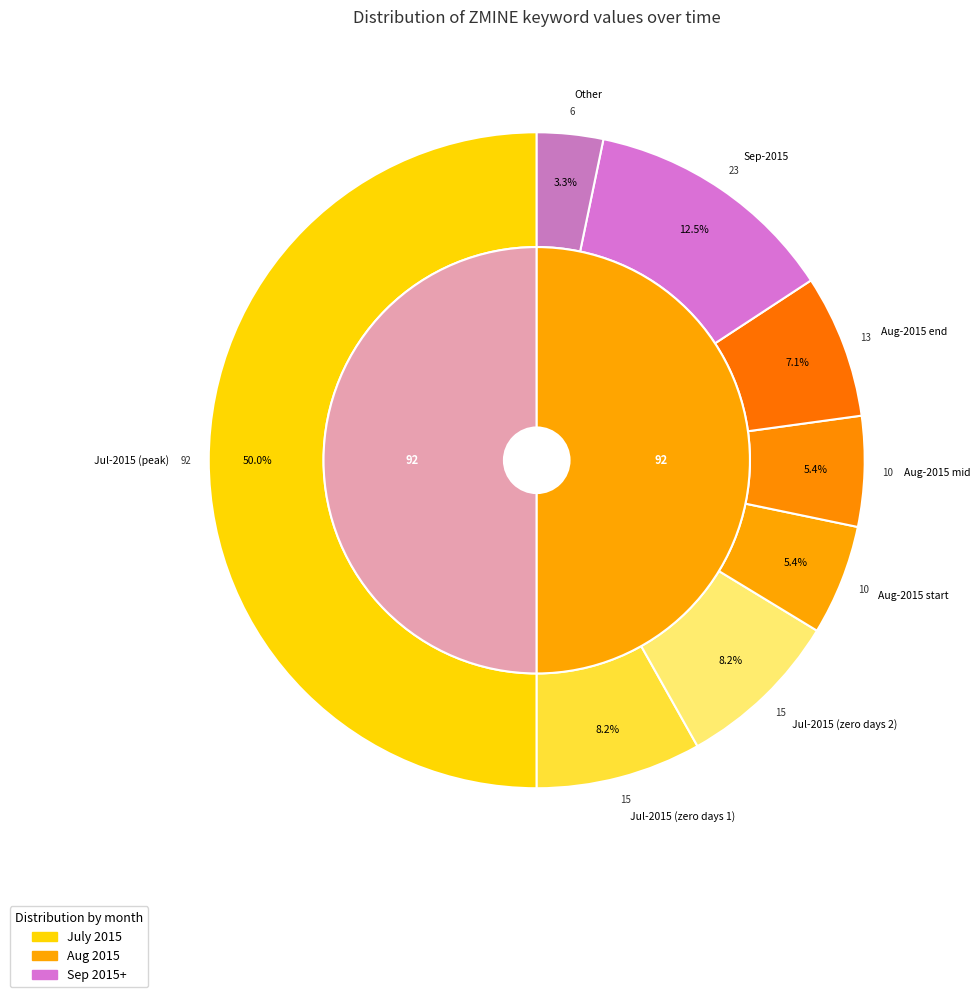

How many segments does this pie chart have?

8